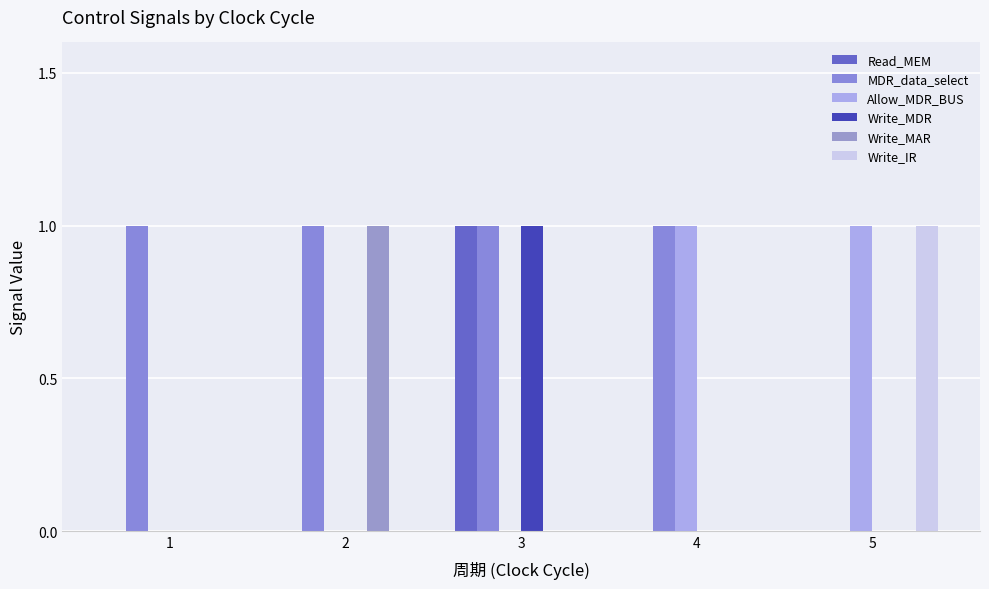

Are the bars horizontal?

No